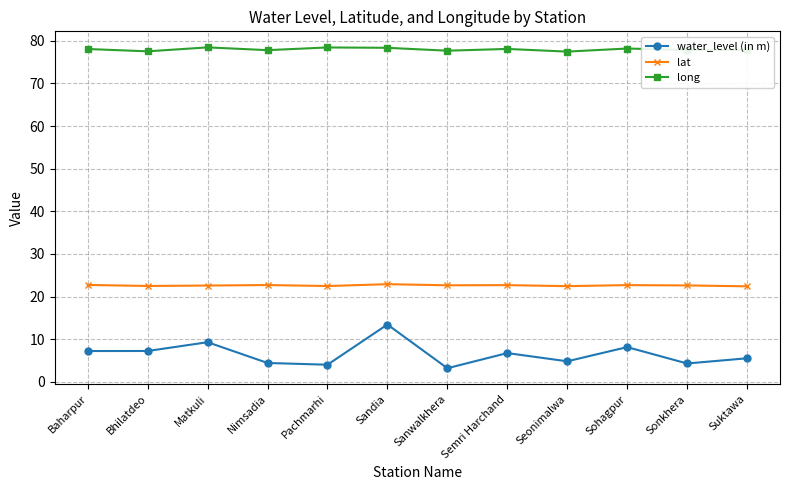

Which series has the widest spread of values?

water_level (in m)